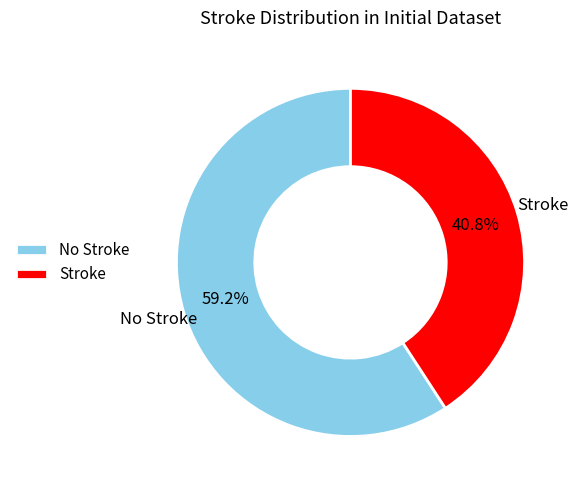

Is the sum of Stroke and No Stroke greater than half?

Yes